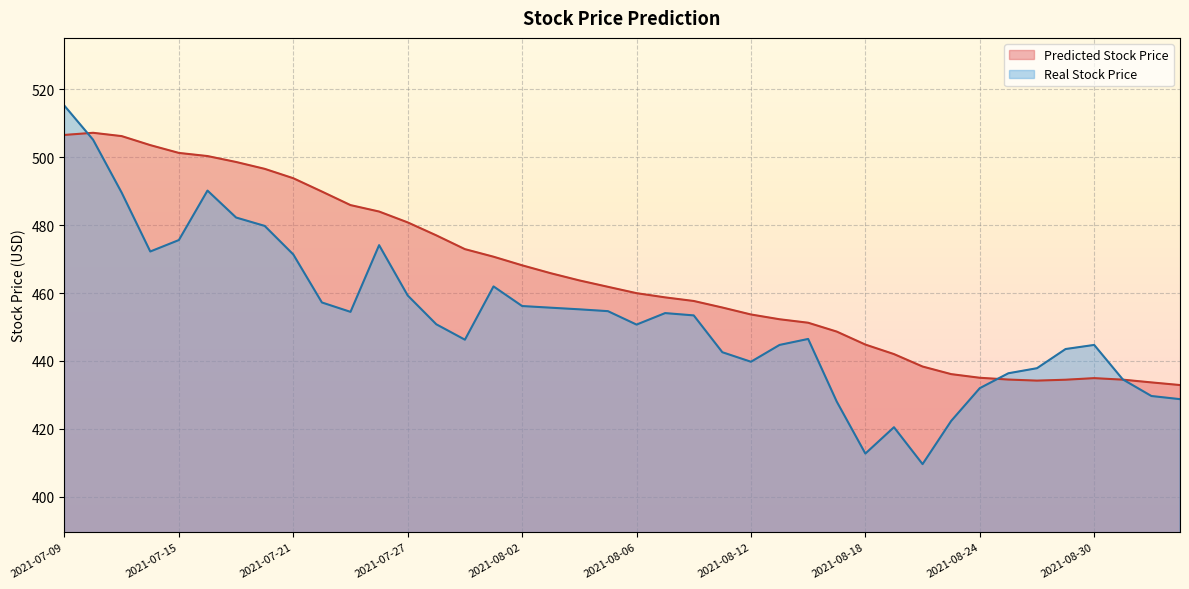

What is the total value across all series at 2021-08-03?

921.5